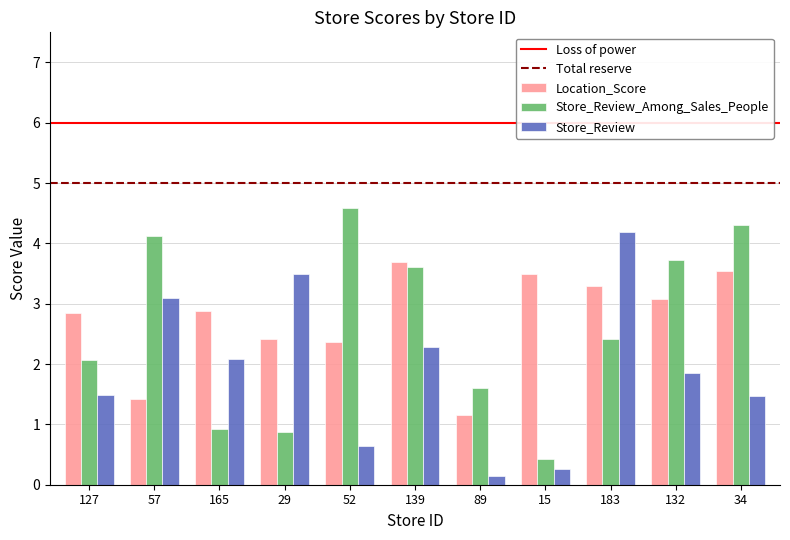

What is the sum of all Location_Score values?

30.2